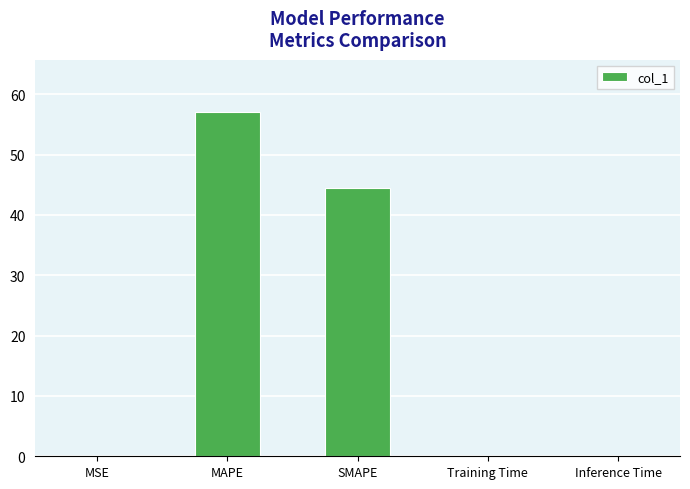

Which category has the highest value across all series?

MAPE